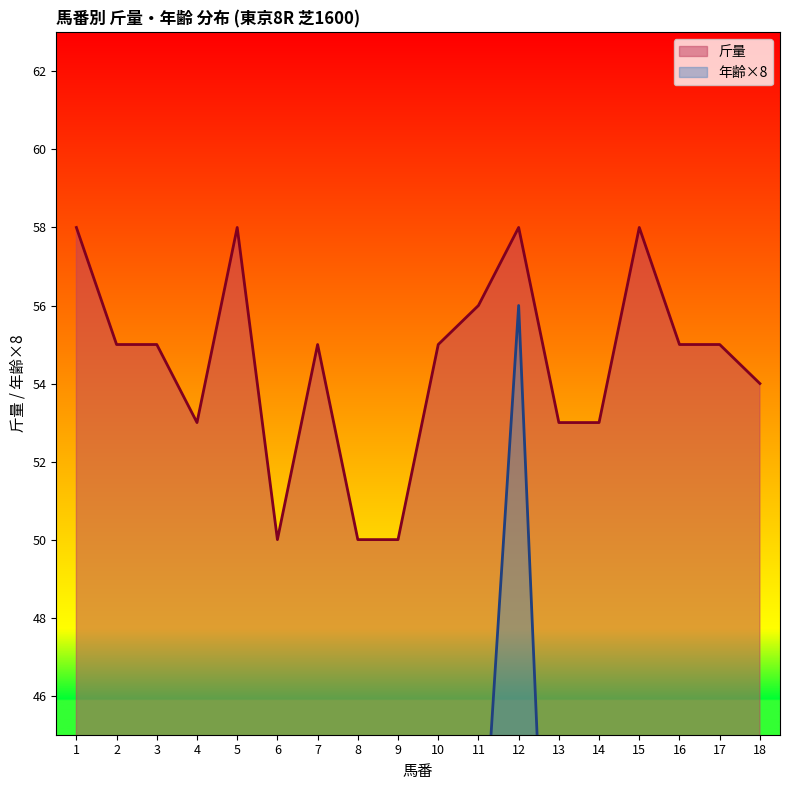

Reading right to left, transcribe all the data shown in this chart.

斤量: 54	55	55	58	53	53	58	56	55	50	50	55	50	58	53	55	55	58
年齢×8: 32	24	24	32	24	32	56	40	24	24	24	24	24	32	24	24	24	40